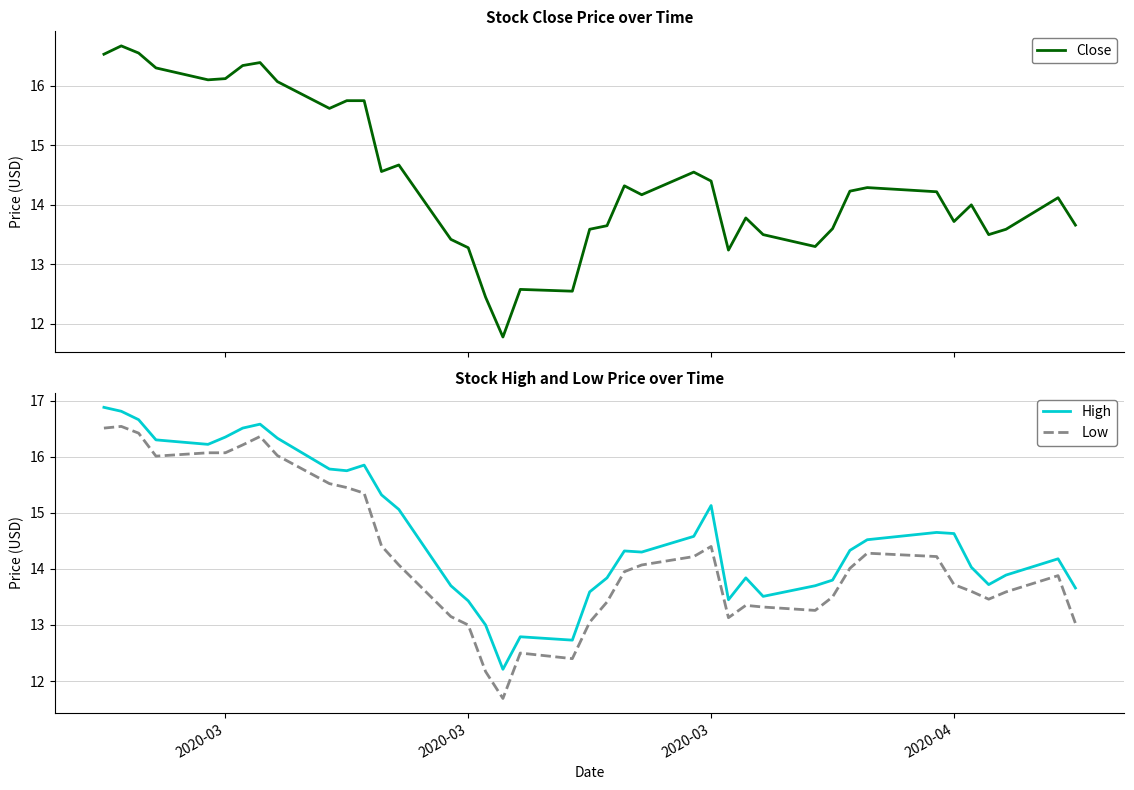

What is the highest value of the Close series?

16.7